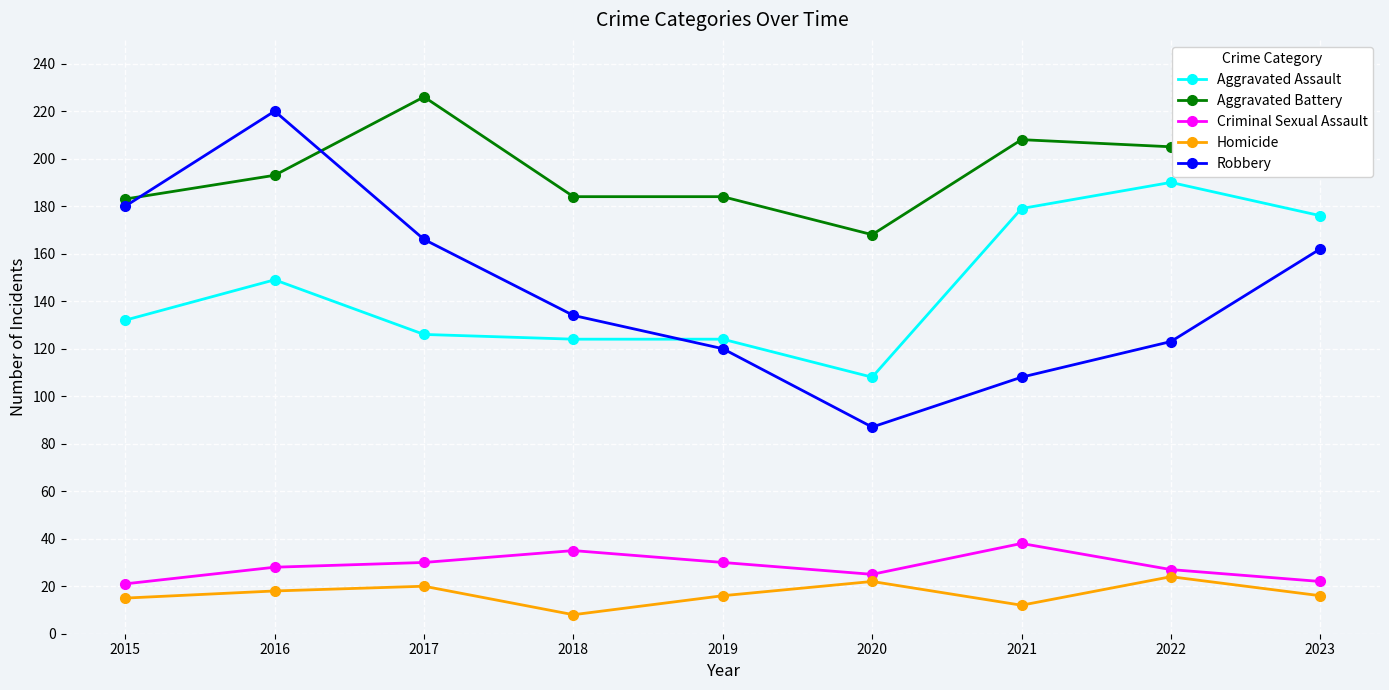

What value does the Aggravated Assault series have at 2022?

190